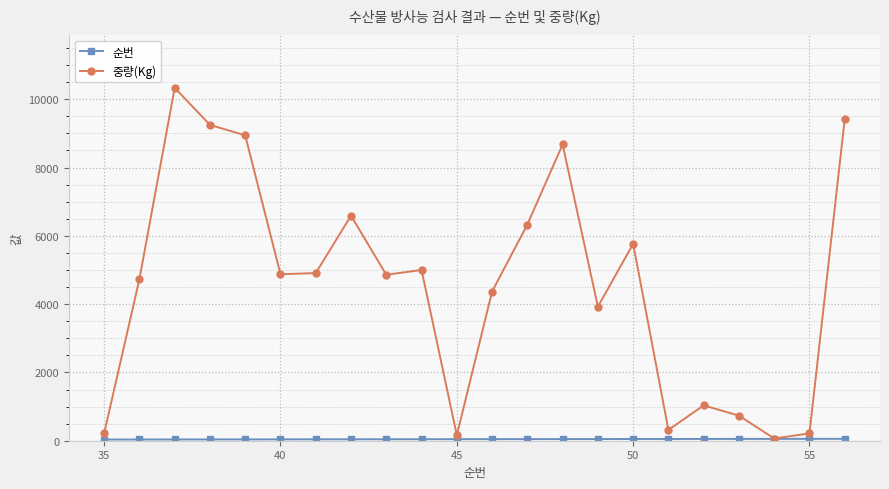

Which series has the largest total across all categories?

중량(Kg)